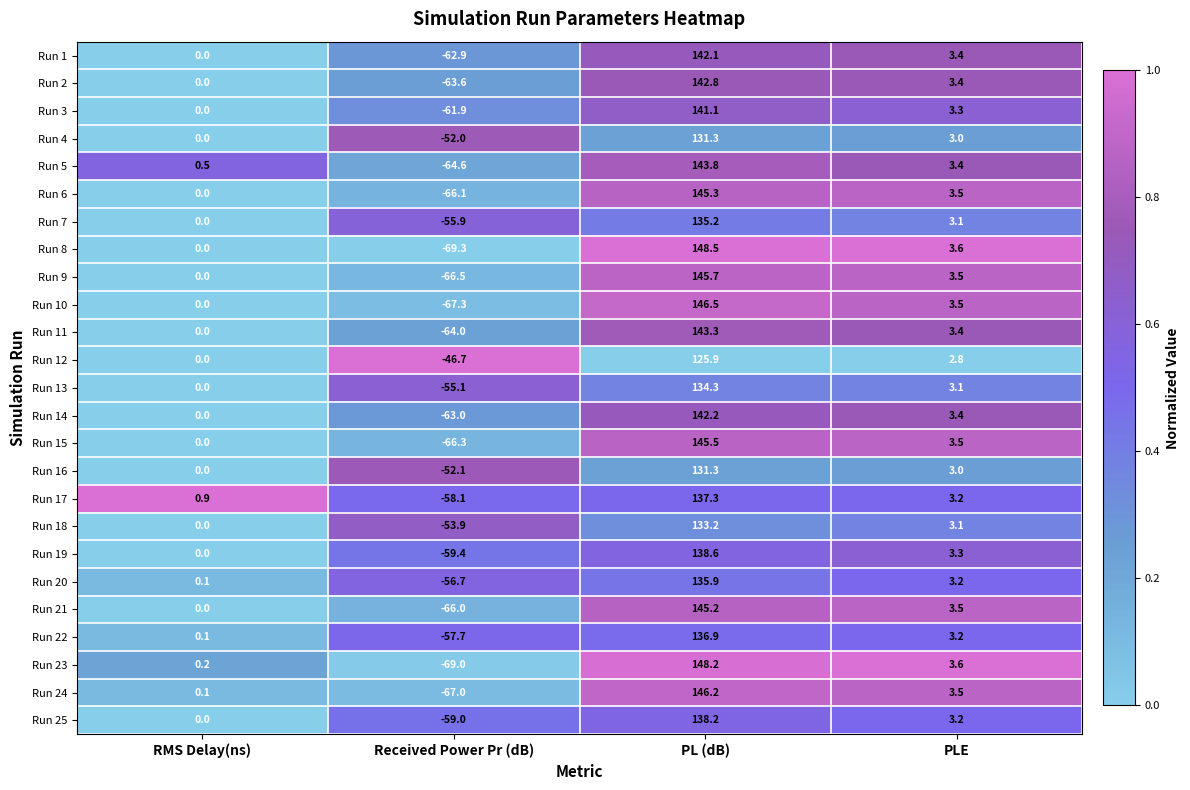

What is the approximate value of Run 15 at PLE?

3.5